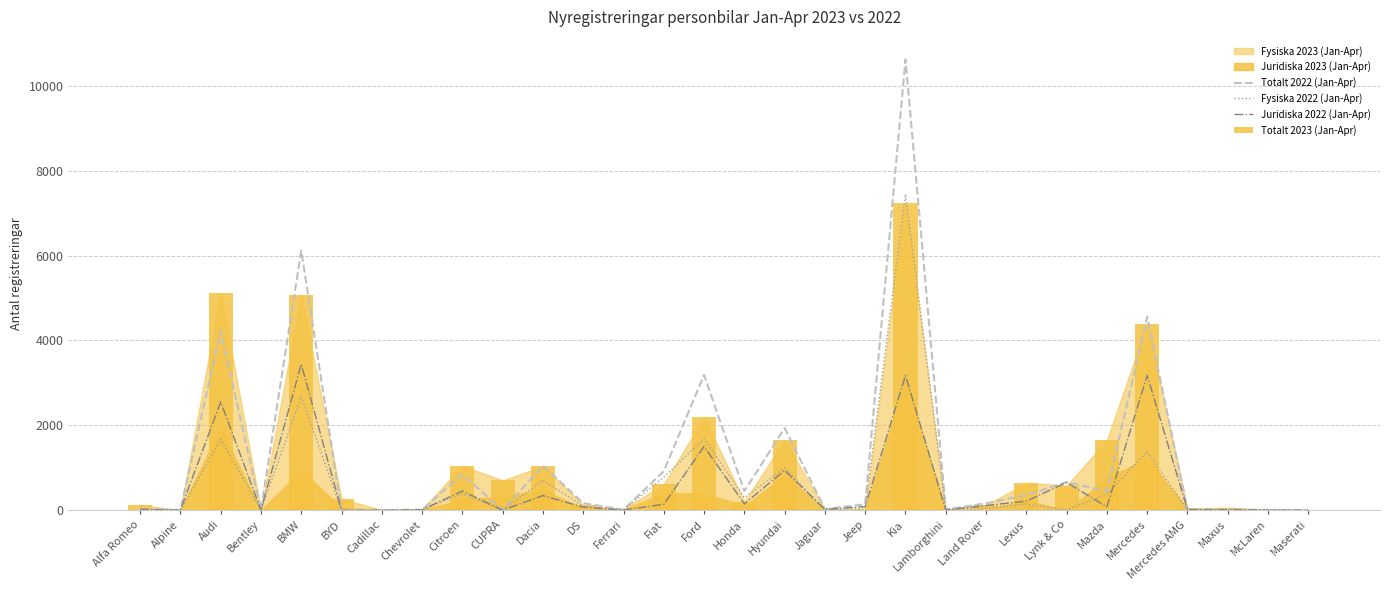

The Fysiska 2022 (Jan-Apr) series shows 443 at Hyundai. True or false?

False